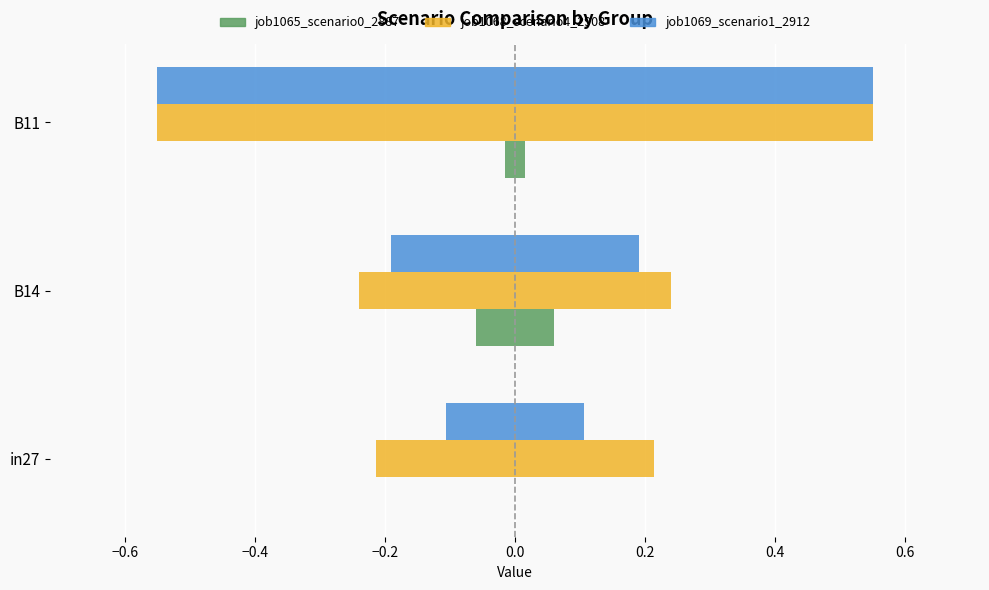

Count the number of categories in the chart.

3